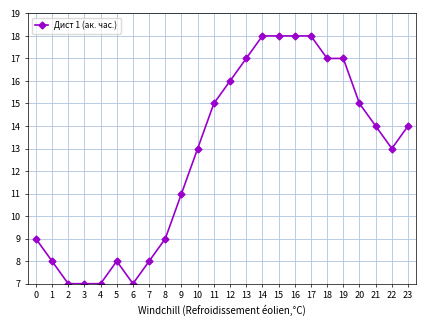

What is the difference between the maximum and second lowest values?

11